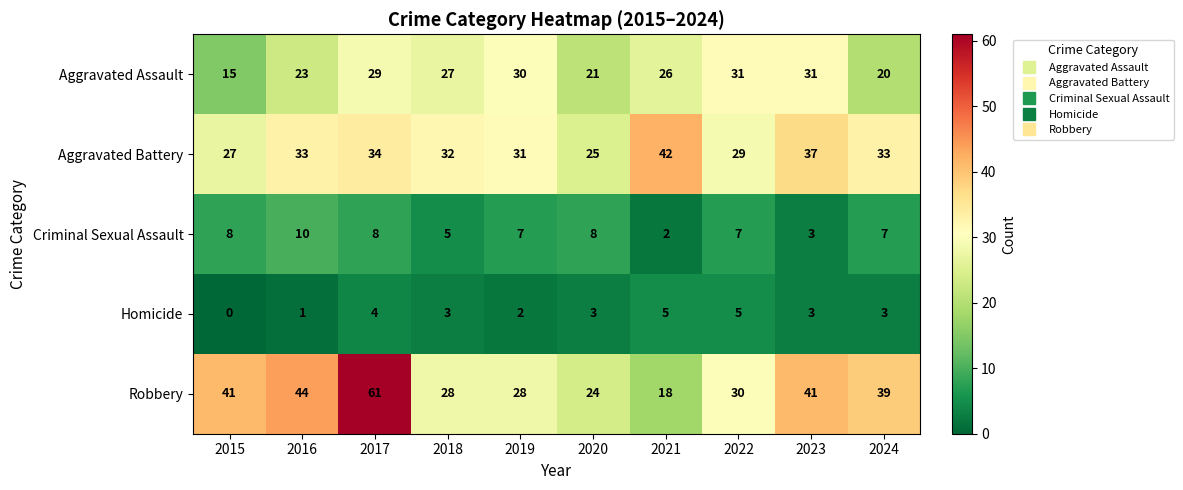

True or false: Aggravated Battery has a value of 25 at 2020.

True